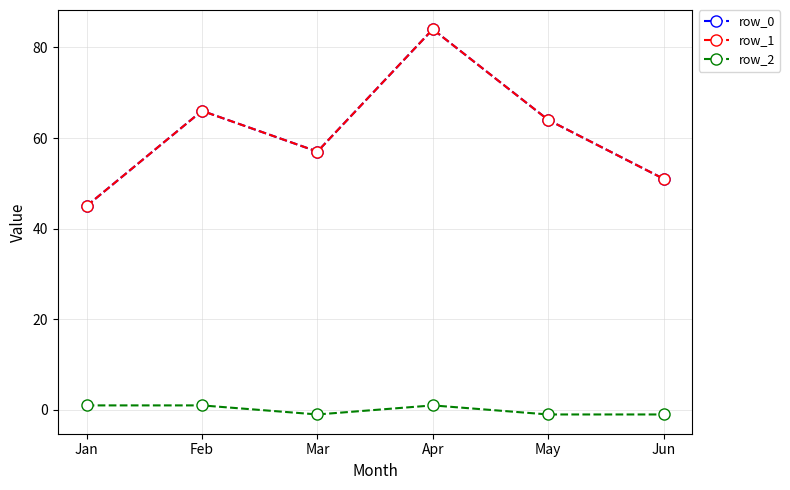

What is the average value of the row_0 series?

61